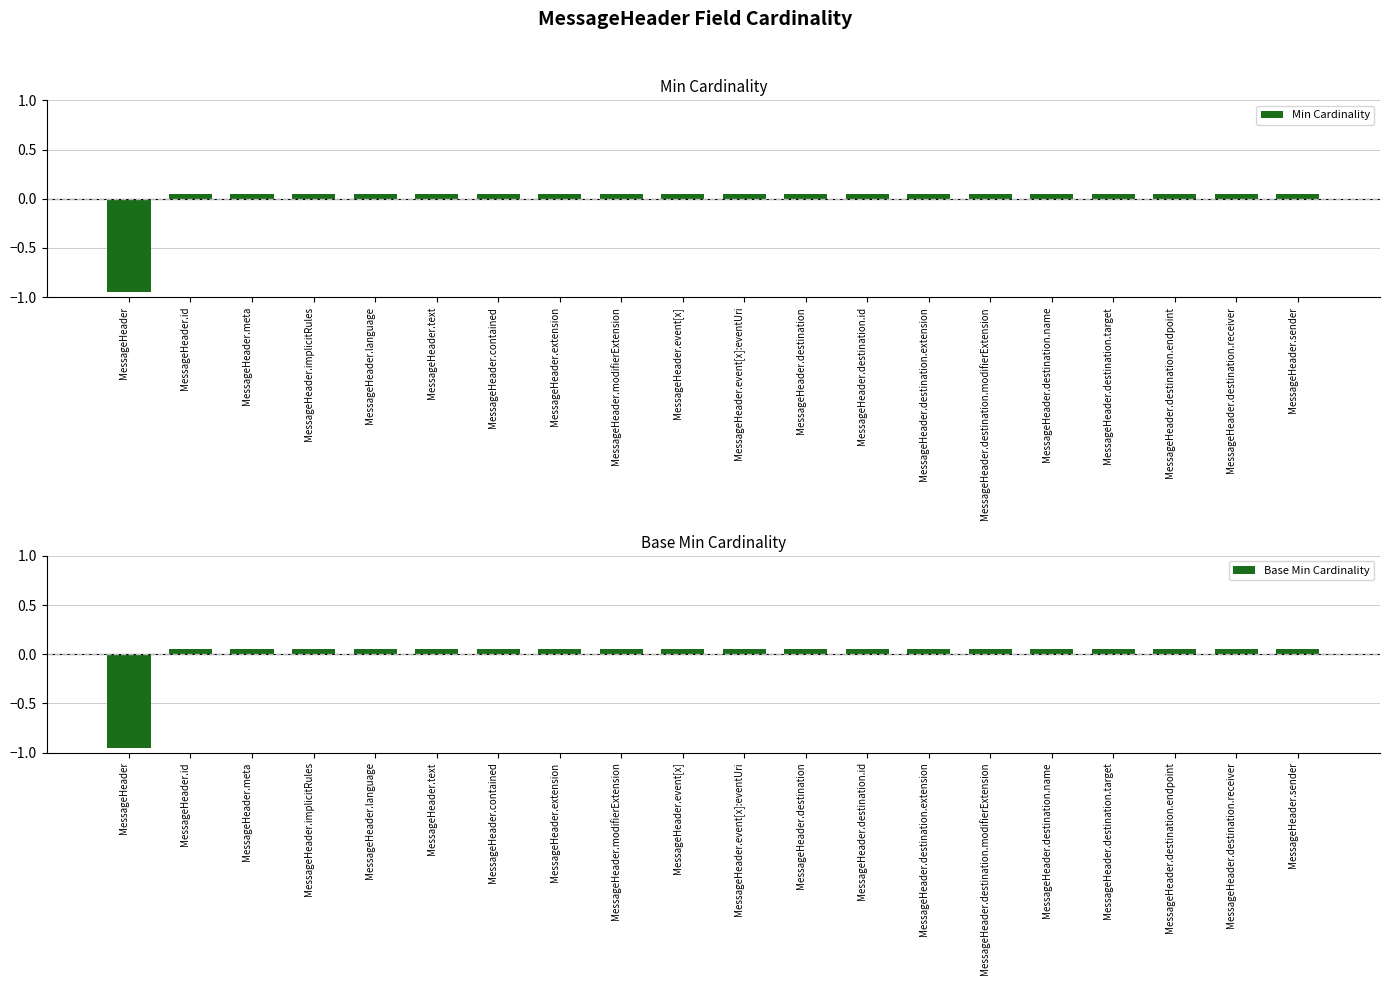

True or false: Base Min Cardinality has a value of 0.1 at MessageHeader.destination.endpoint.

True